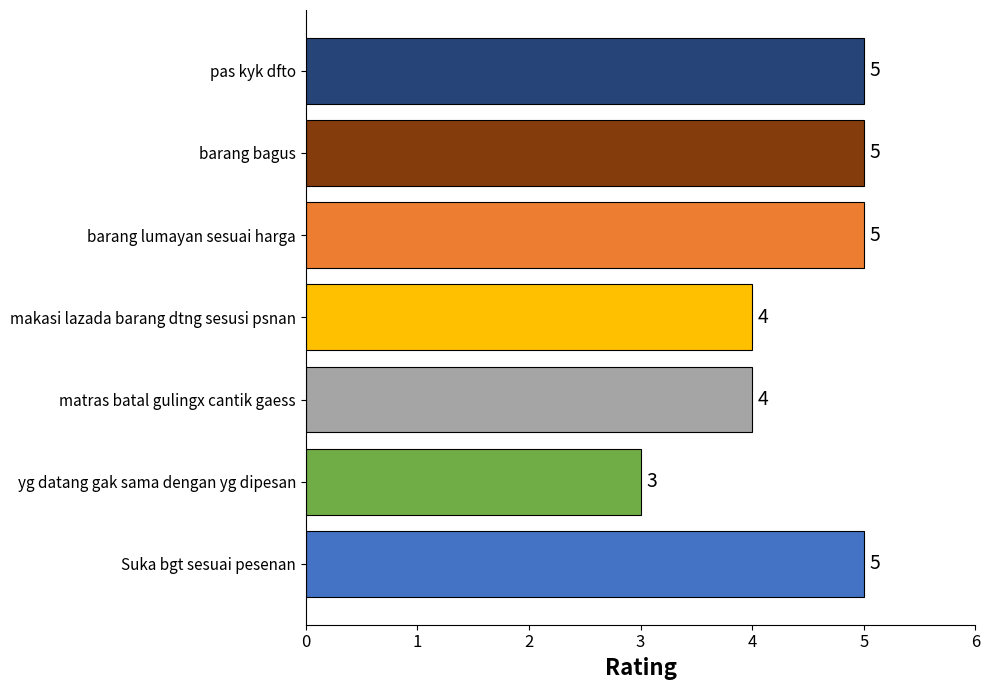

Reading top to bottom, what are all the values shown in this chart?

5	5	5	4	4	3	5